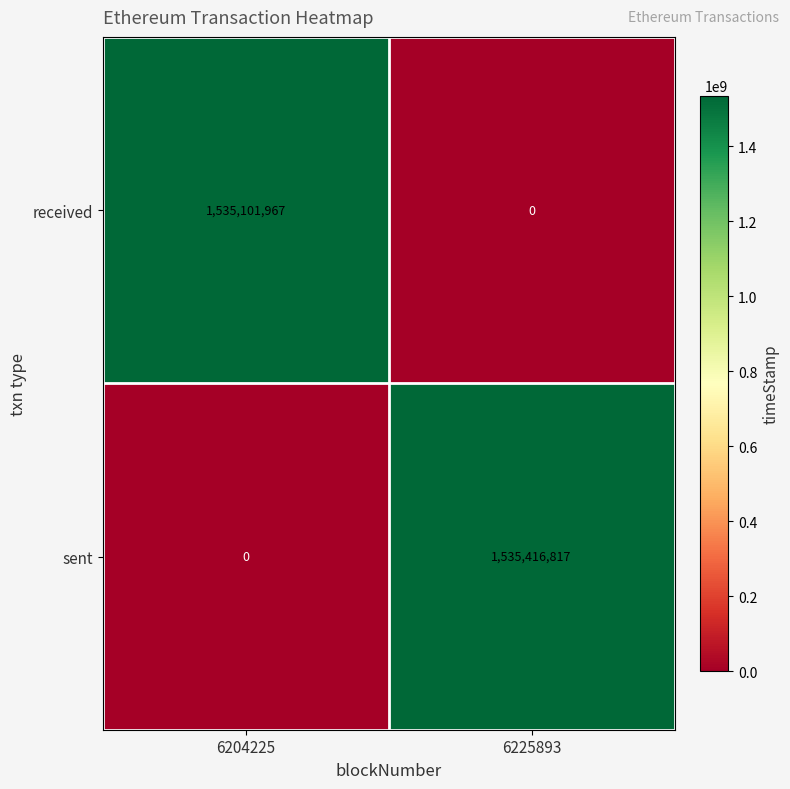

The received series shows 763641932 at 6204225. True or false?

False